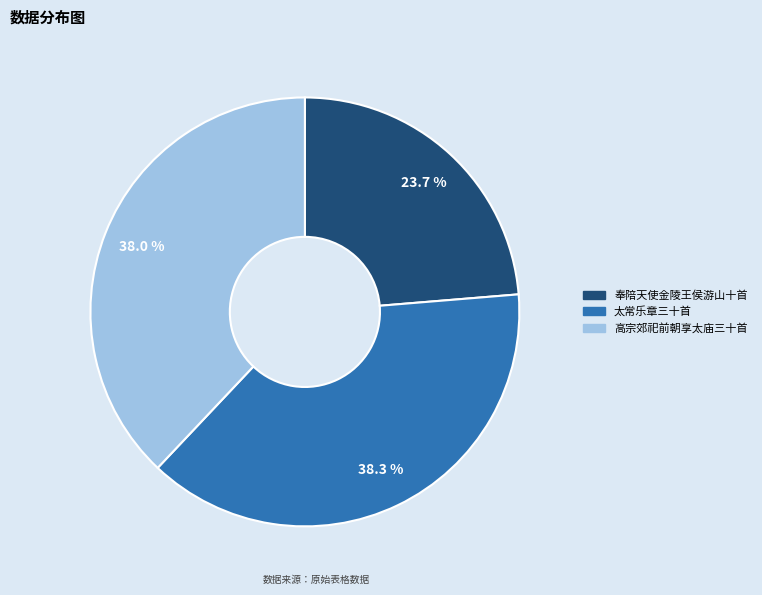

Is there a majority slice in this chart?

No